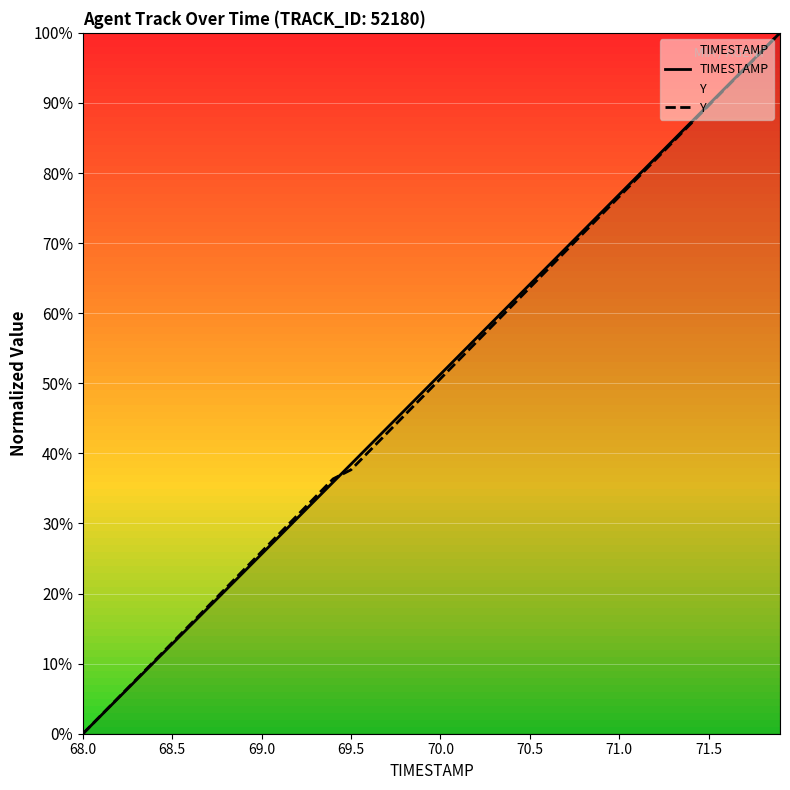

Which series changed the most between 71.0 and 71.5?

Y